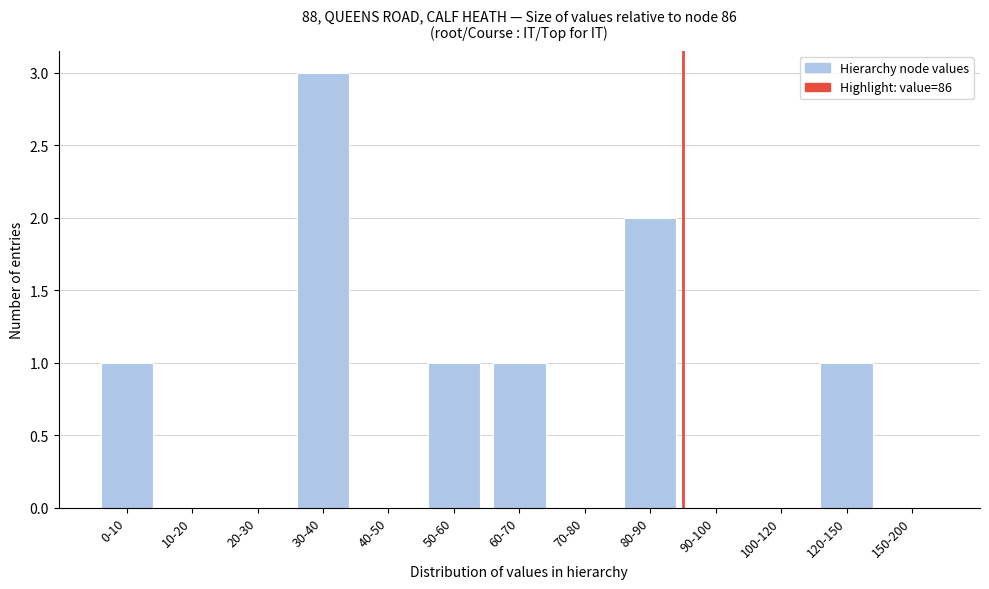

Reading left to right, what are all the values shown in this chart?

0-10=1	10-20=0	20-30=0	30-40=3	40-50=0	50-60=1	60-70=1	70-80=0	80-90=2	90-100=0	100-120=0	120-150=1	150-200=0